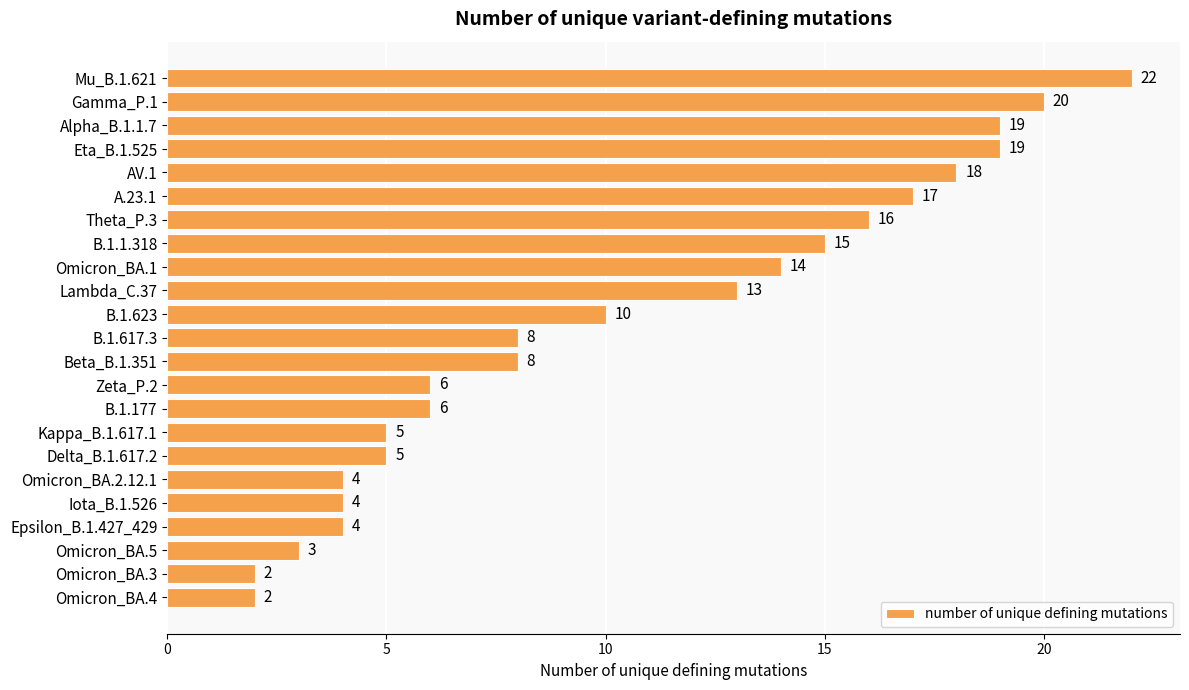

At which label is the value closest to 12?

Lambda_C.37